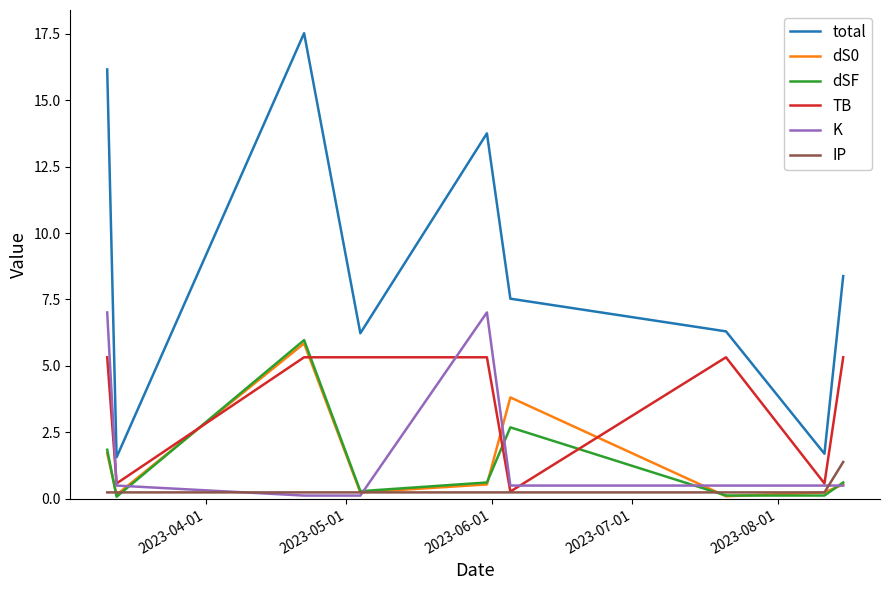

Which series has the largest total across all categories?

total